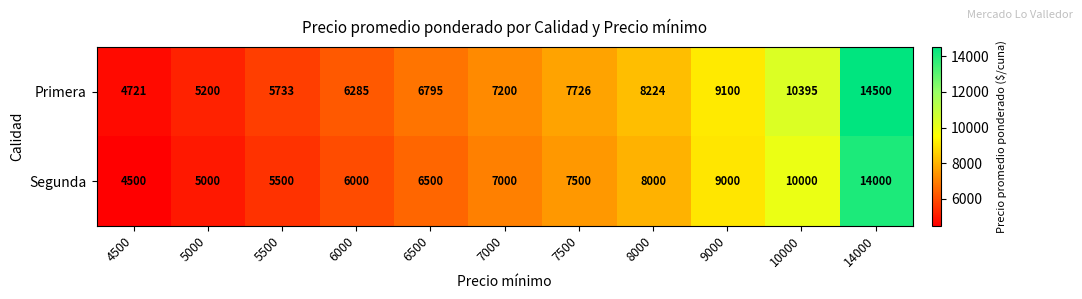

At which label does Segunda reach its peak?

14000